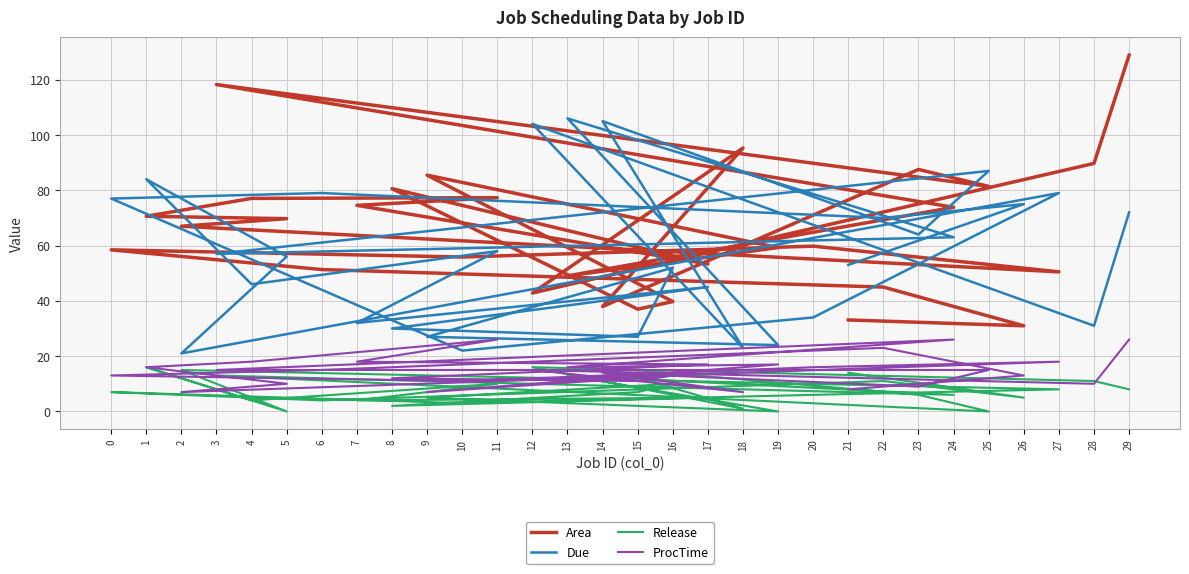

At how many categories does at least one series exceed 49?

29